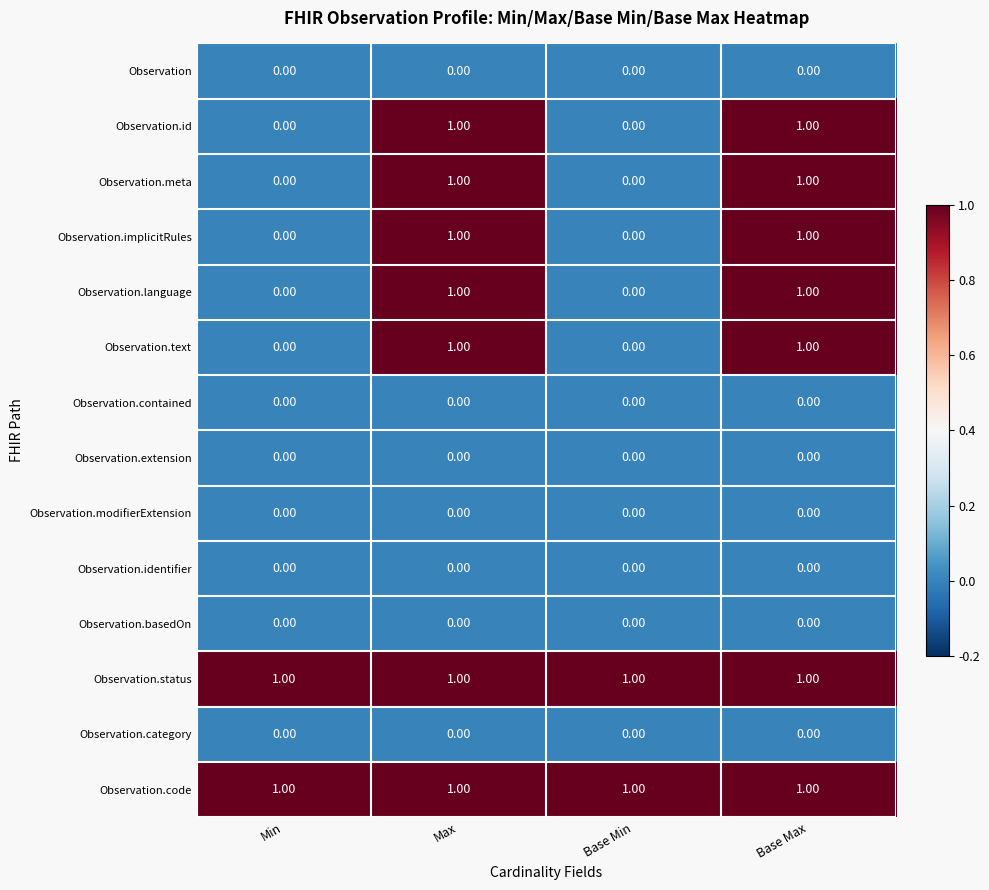

At how many categories does at least one series exceed 0?

4